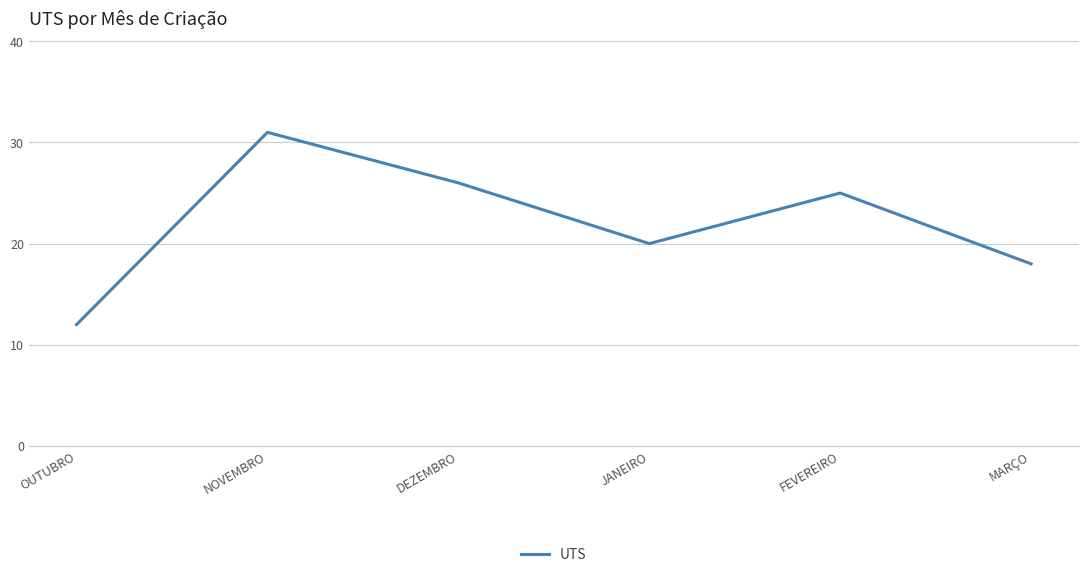

List the labels in order of value, largest first.

NOVEMBRO, DEZEMBRO, FEVEREIRO, JANEIRO, MARÇO, OUTUBRO